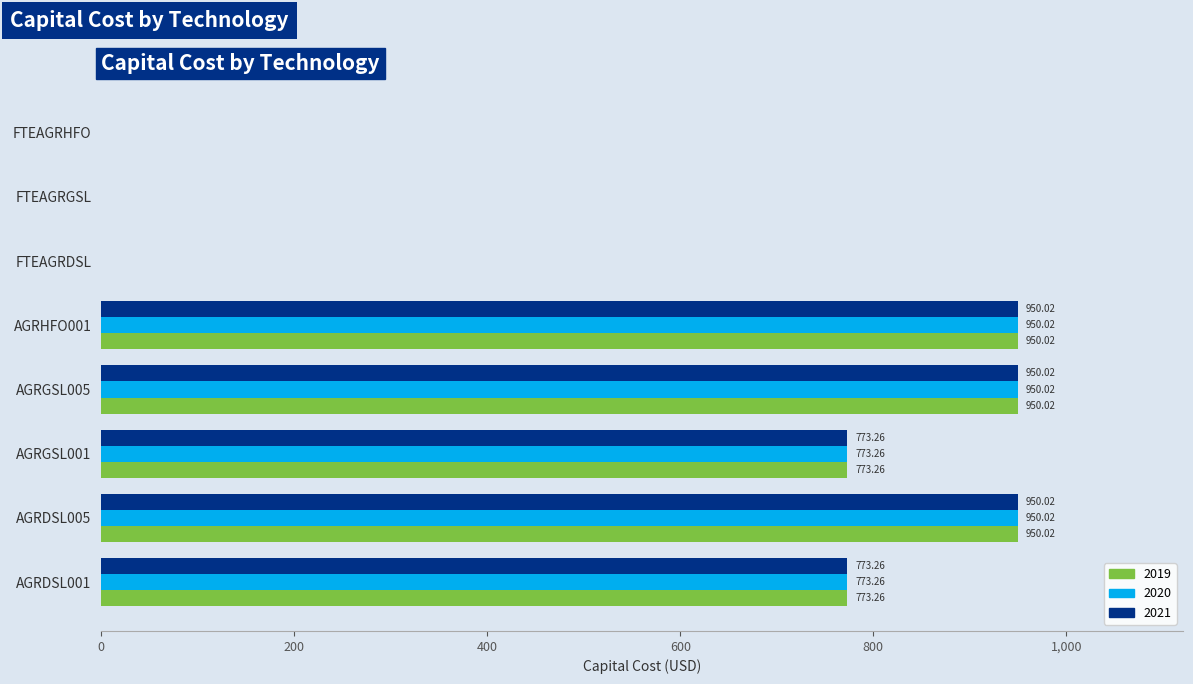

The 2020 series shows 545.8 at FTEAGRDSL. True or false?

False